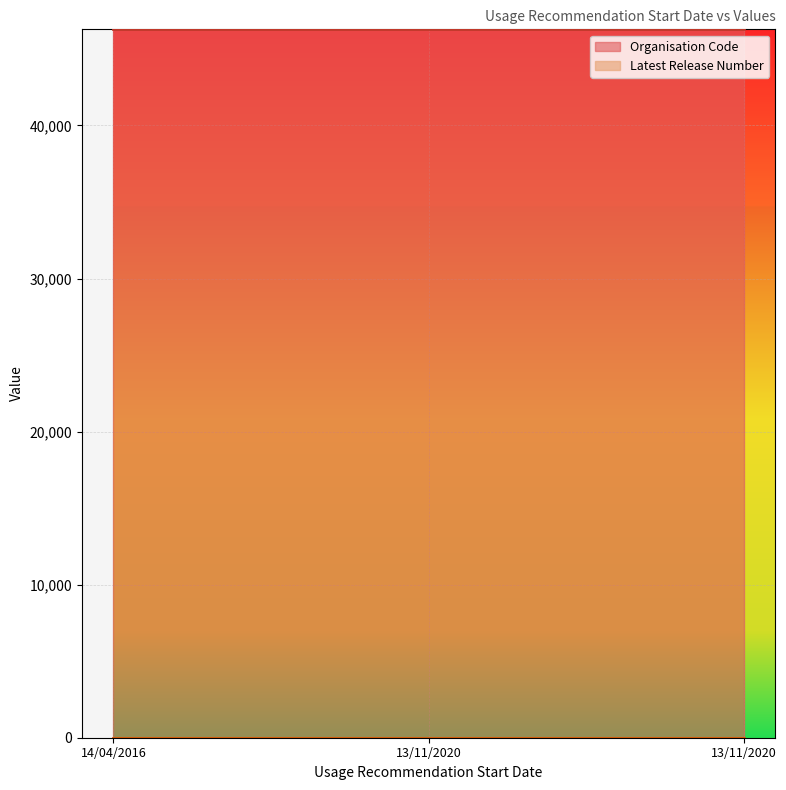

Which series has the largest range (max minus min)?

Organisation Code